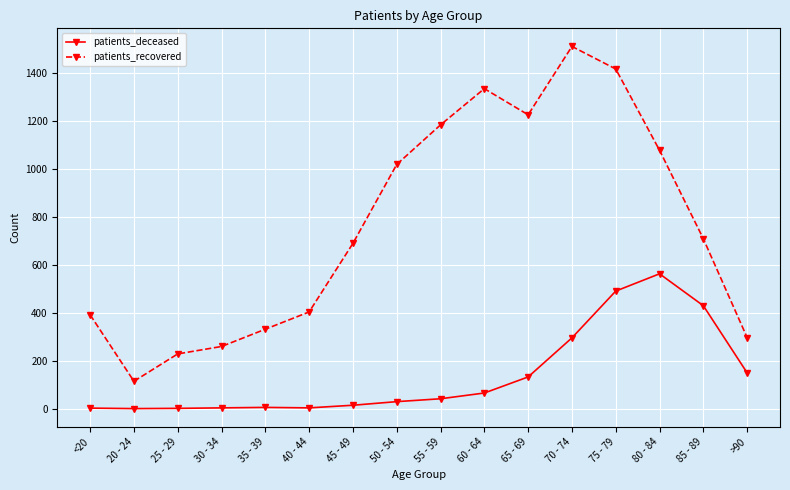

In patients_recovered, how many points are lower than both neighbors (excluding endpoints)?

2